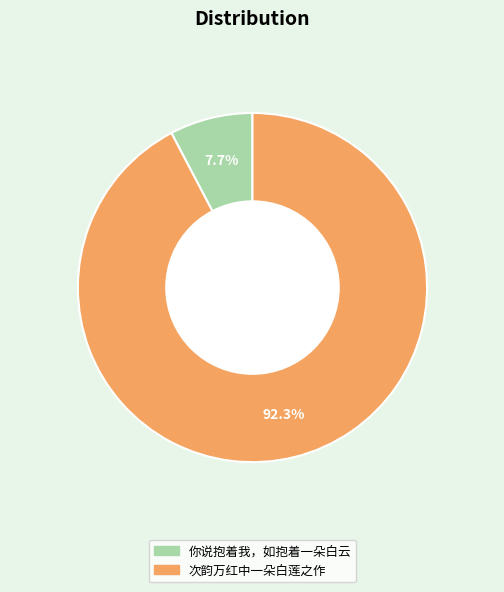

What is the ratio of the value at 次韵万红中一朵白莲之作 to the value at 你说抱着我，如抱着一朵白云?

12.0